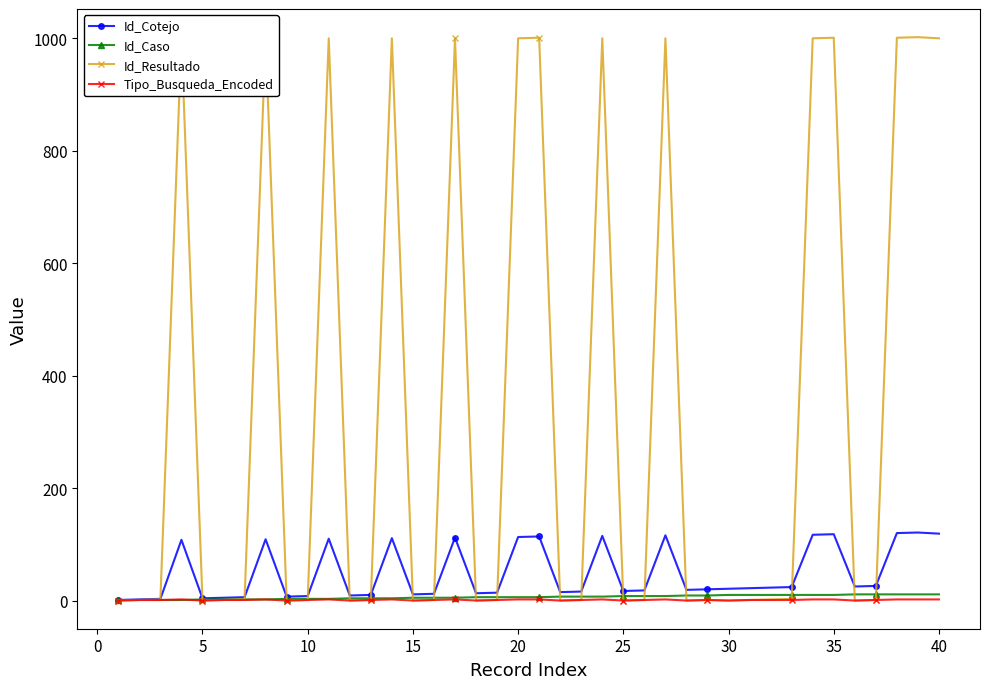

Which series has the largest range (max minus min)?

Id_Resultado